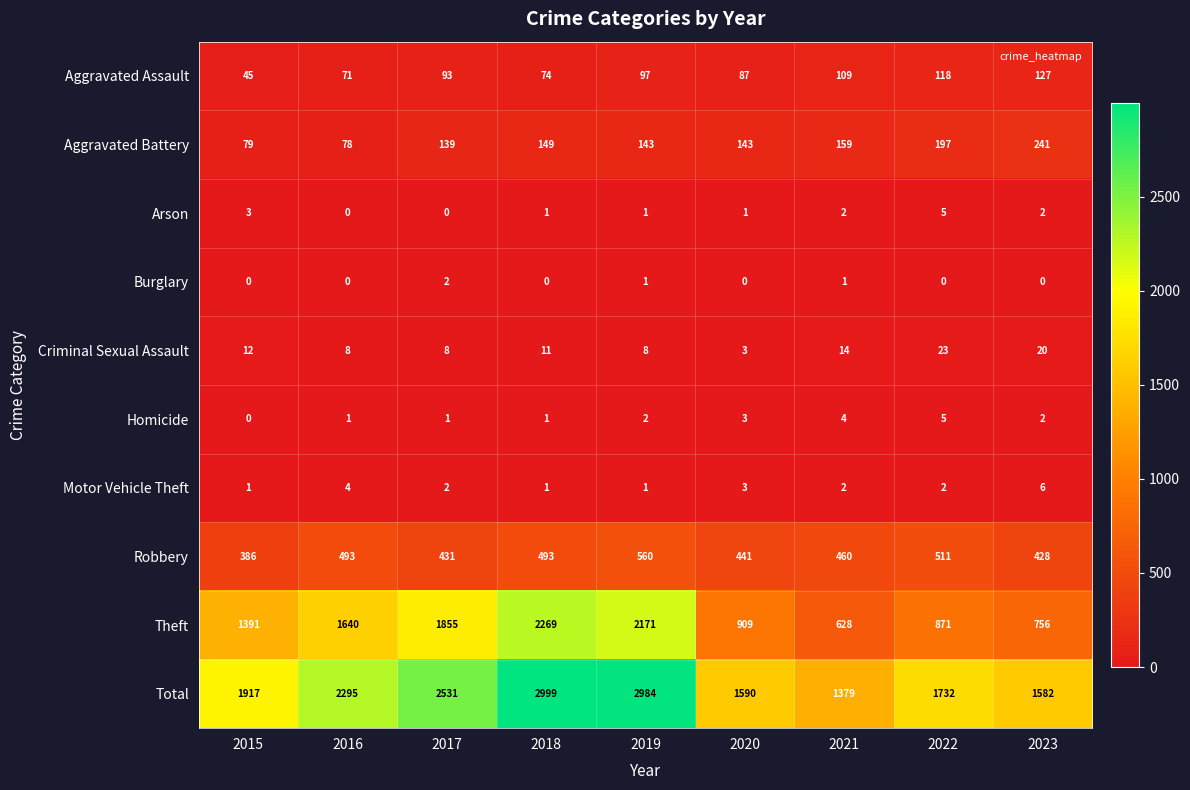

List the labels in order of Theft value, smallest first.

2021, 2023, 2022, 2020, 2015, 2016, 2017, 2019, 2018